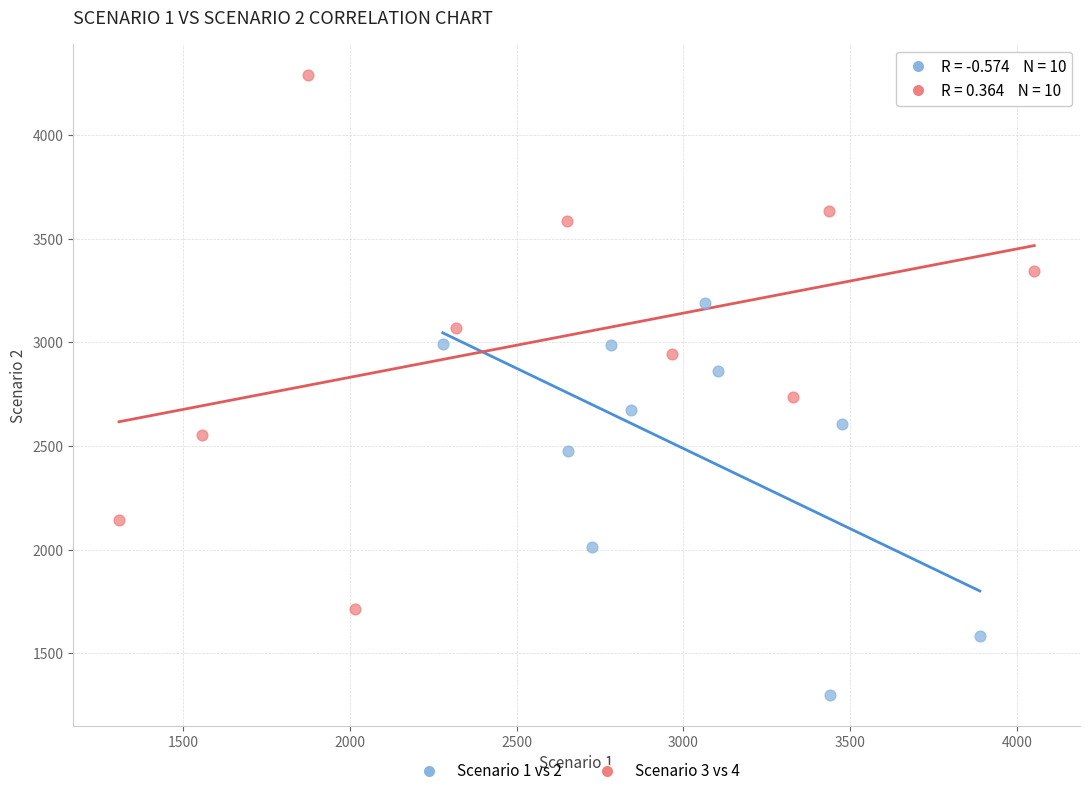

Which series has the largest Y range (max minus min)?

Scenario 3 vs 4